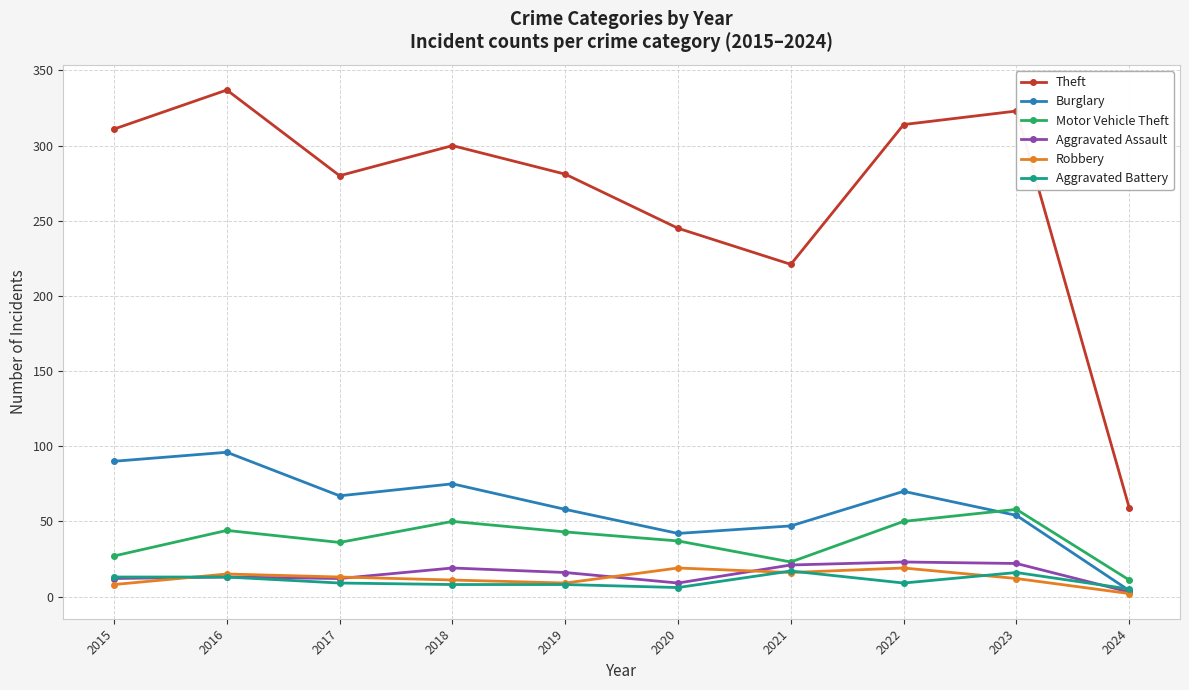

Is the value of Motor Vehicle Theft at 2019 greater than the value of Aggravated Assault at 2015?

Yes